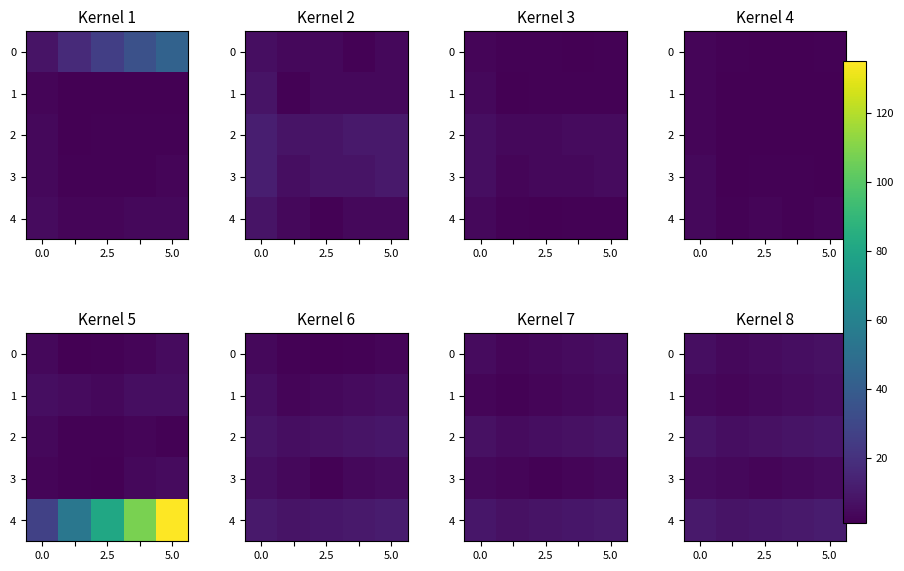

At how many categories does at least one series exceed 5?

5